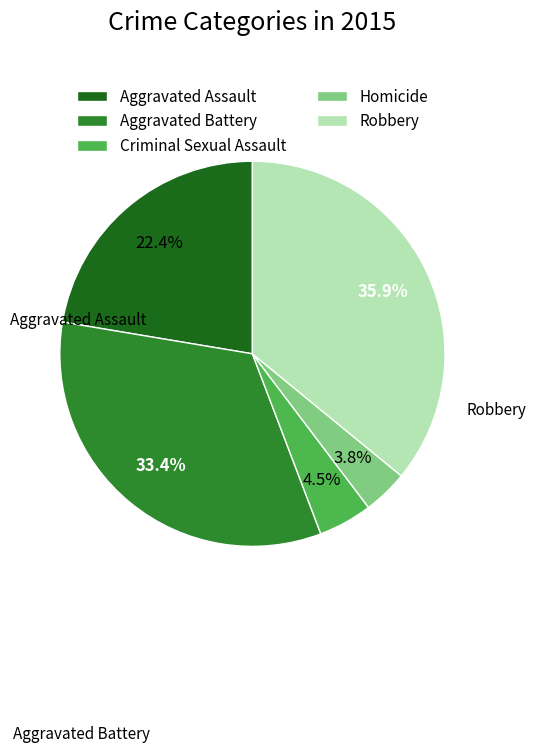

The Robbery slice represents 42% of the pie. True or false?

False